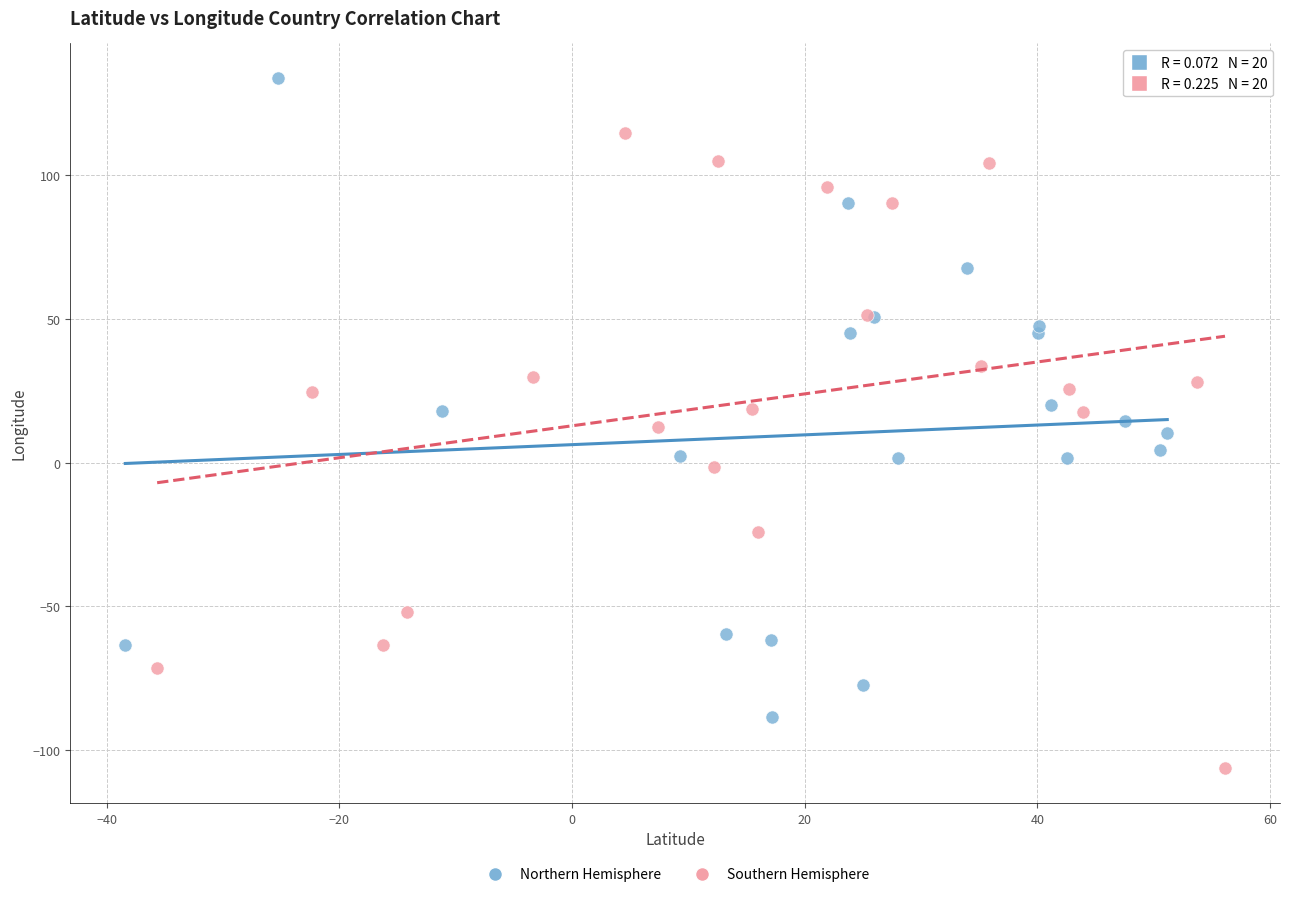

Which series reaches the maximum Y coordinate?

Northern Hemisphere